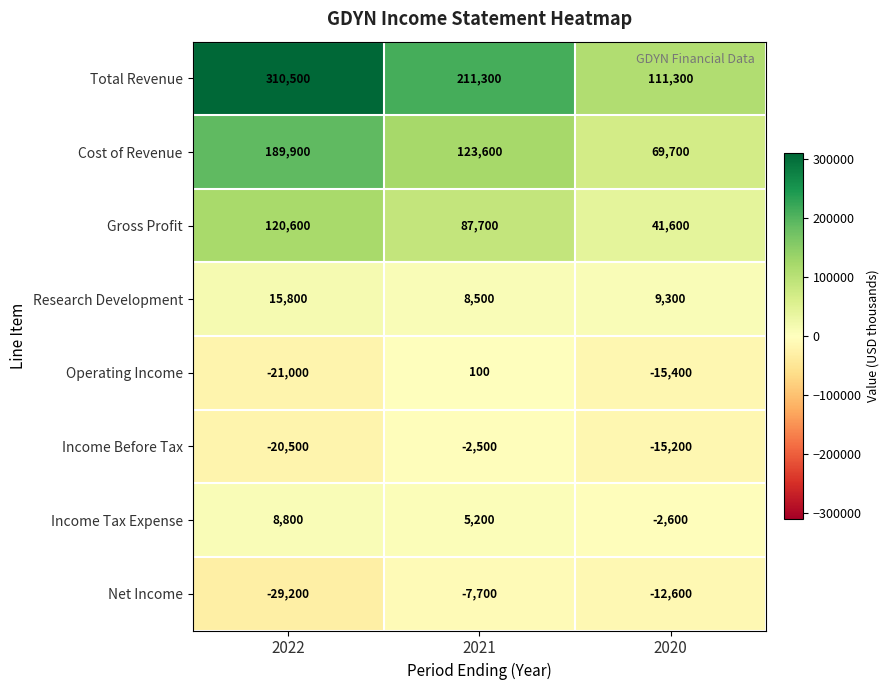

How many data points does each series have?

3